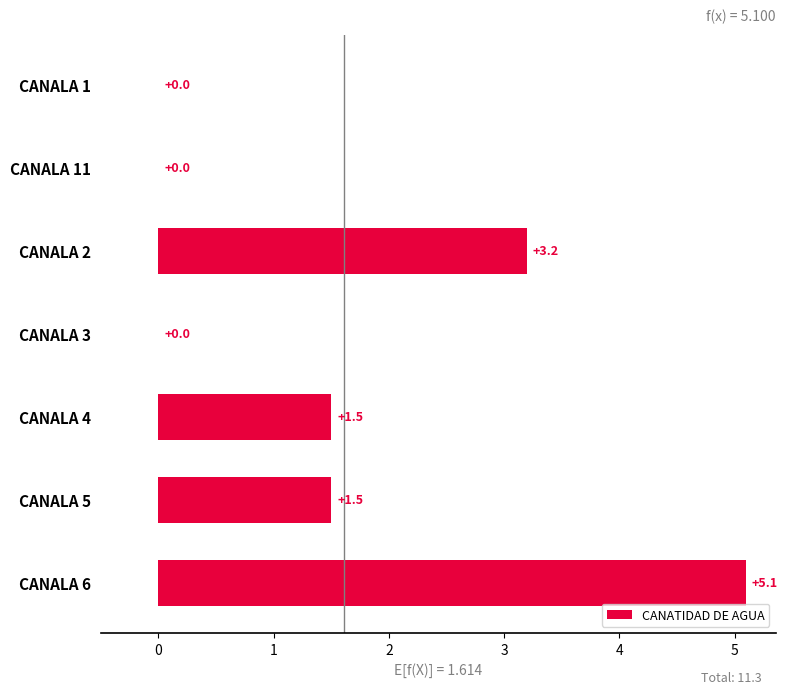

The chart shows a value of 0.6 at CANALA 5. True or false?

False